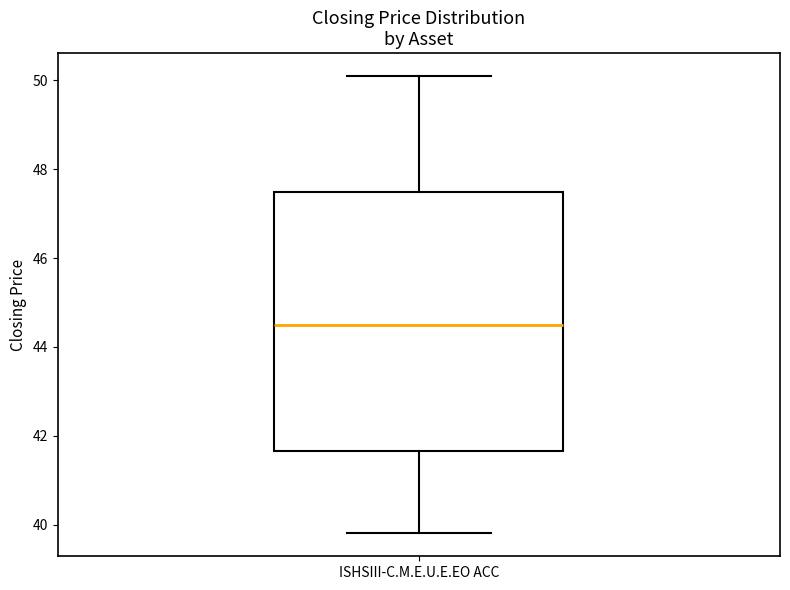

Where does the upper whisker of the box for ISHSIII-C.M.E.U.E.EO ACC end on the y-axis? The values are not printed on the chart, so give them approximately, as read against the axis.

50.0